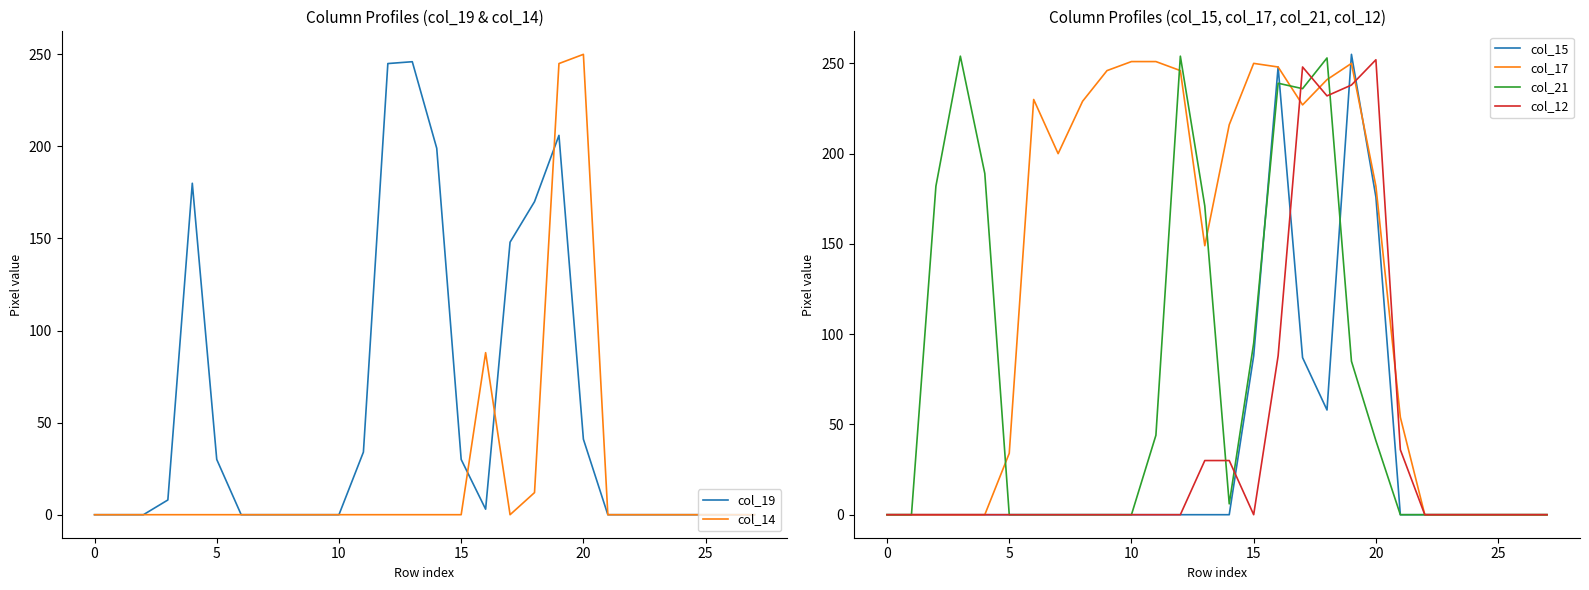

Where is the first local maximum for col_15?

16